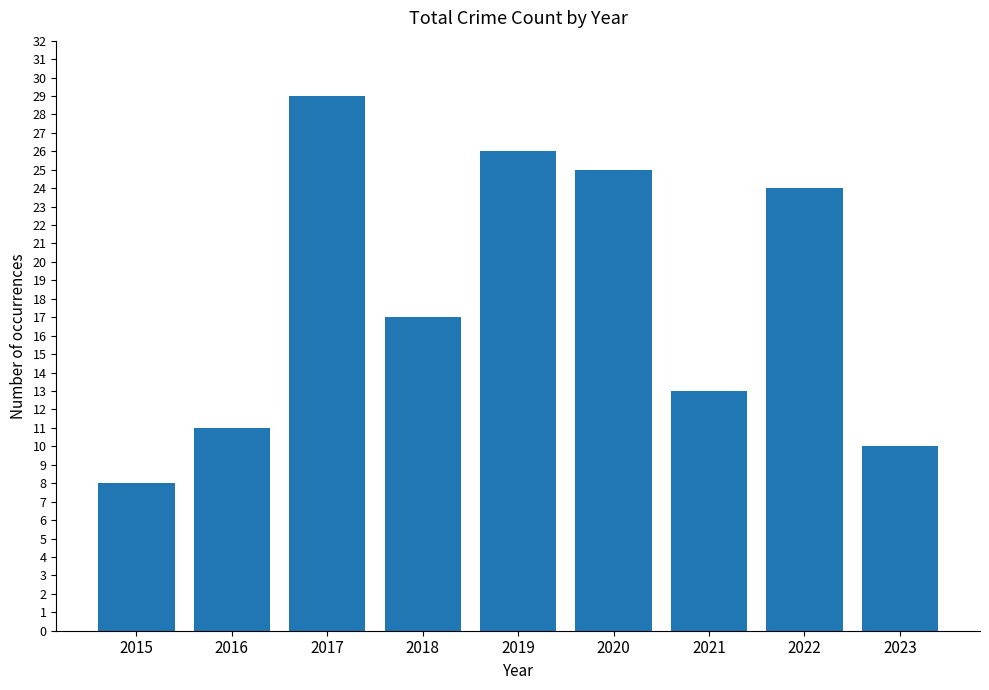

What is the value of the 9th bar from the left?

10